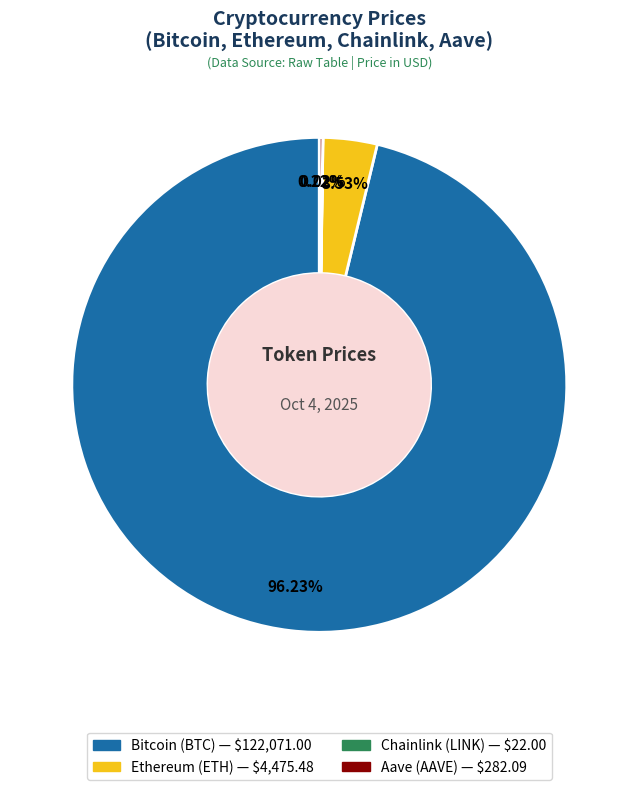

To the nearest percent, what is the difference between the largest and smallest slice percentages?

96%